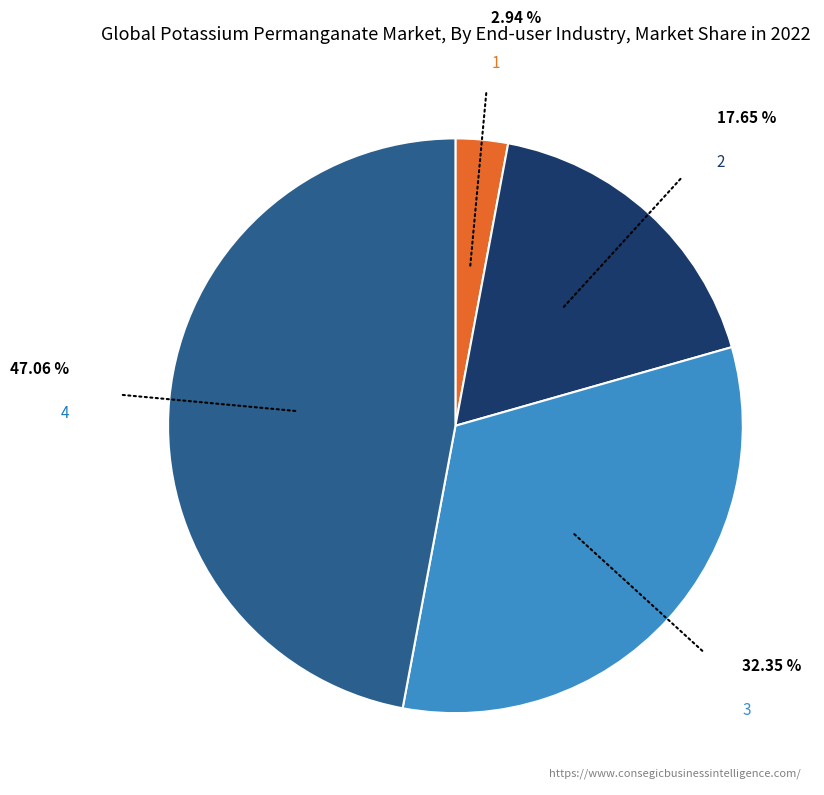

Rank the categories by value from highest to lowest.

4, 3, 2, 1